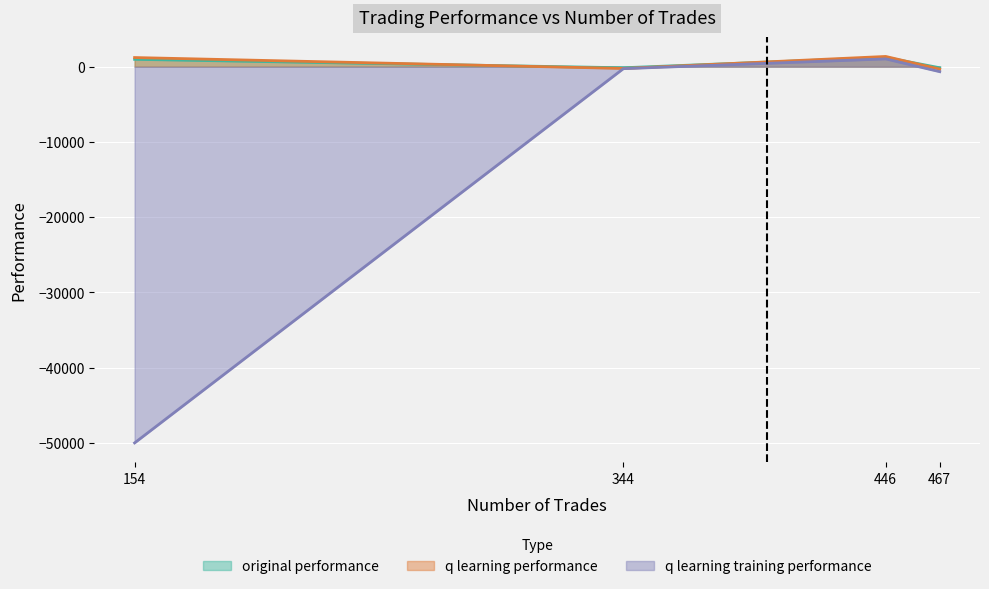

Is the value of original performance at 446 greater than the value of q learning performance at 467?

Yes